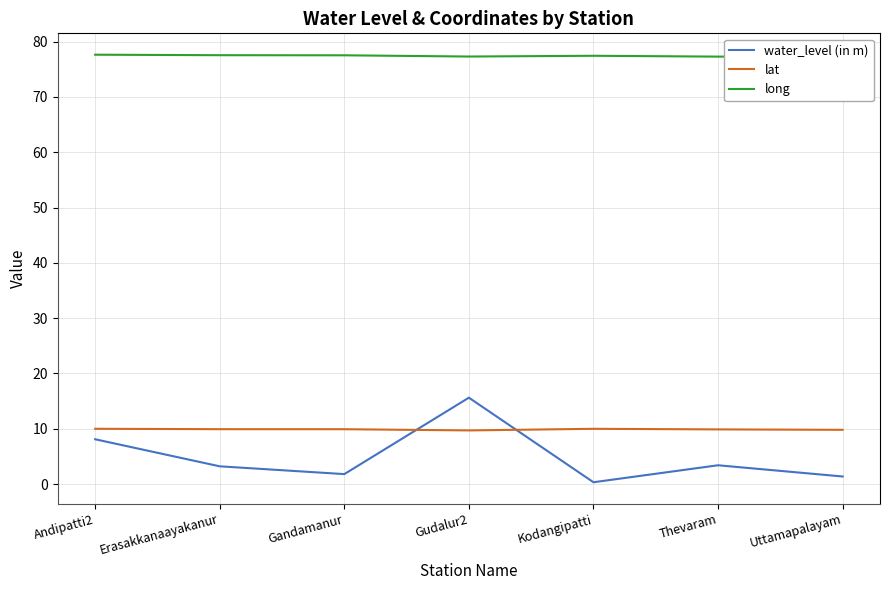

Rank the series by their maximum value, from highest to lowest.

long, water_level (in m), lat